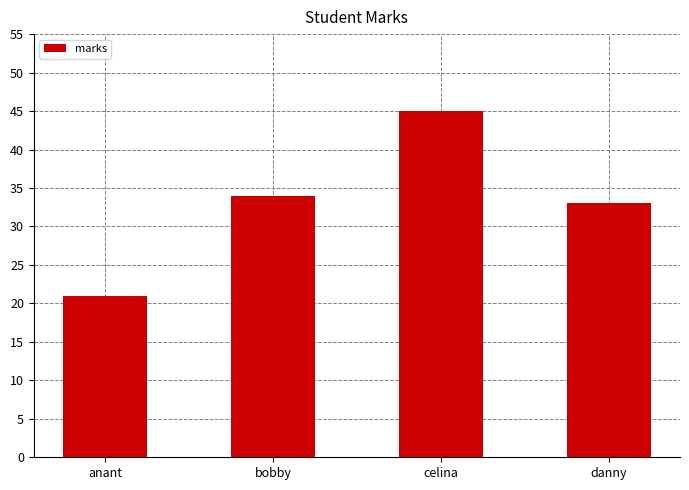

What is the label of the 2nd bar from the right?

celina